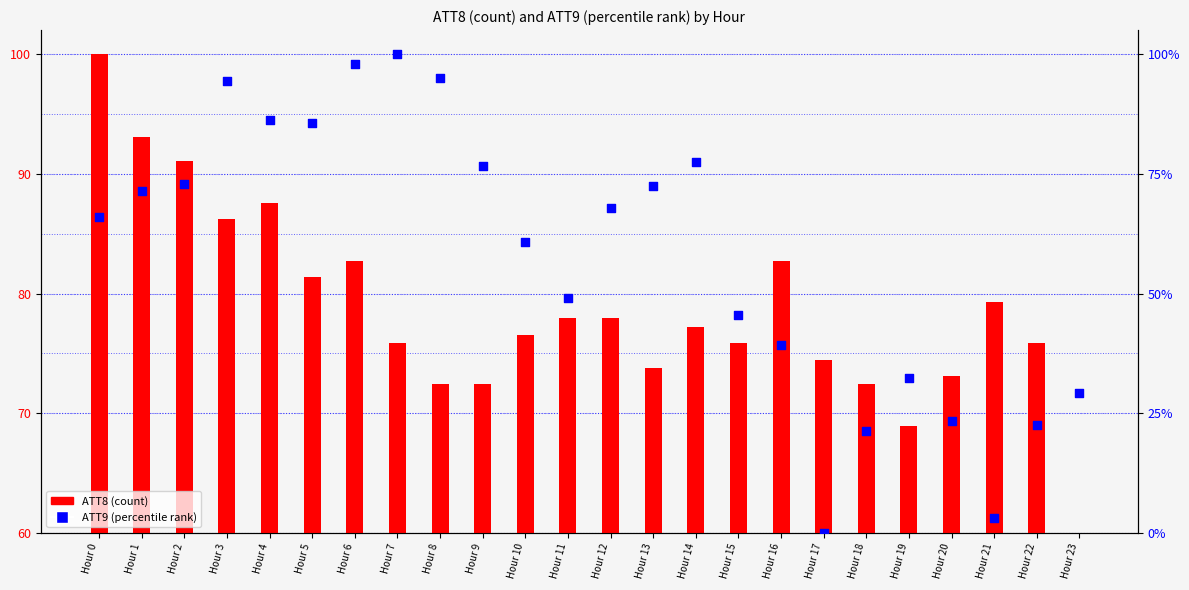

Is the value of ATT9 at Hour 21 greater than the value of ATT8 at Hour 14?

No